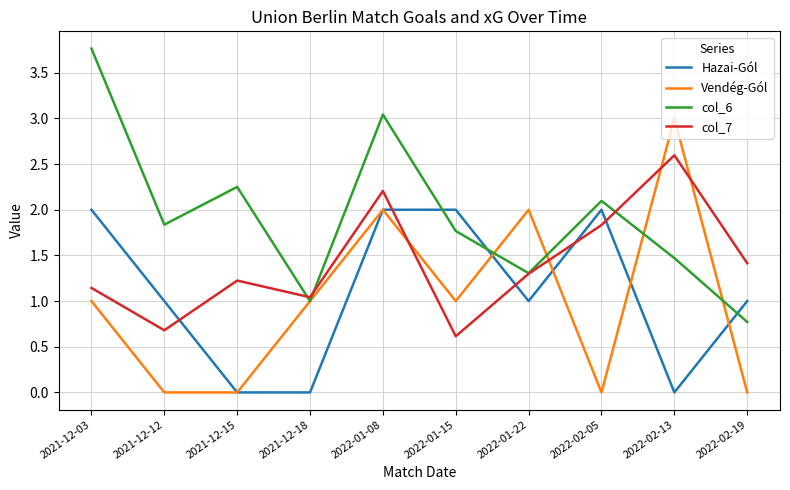

What is the sum of all col_6 values?

19.3